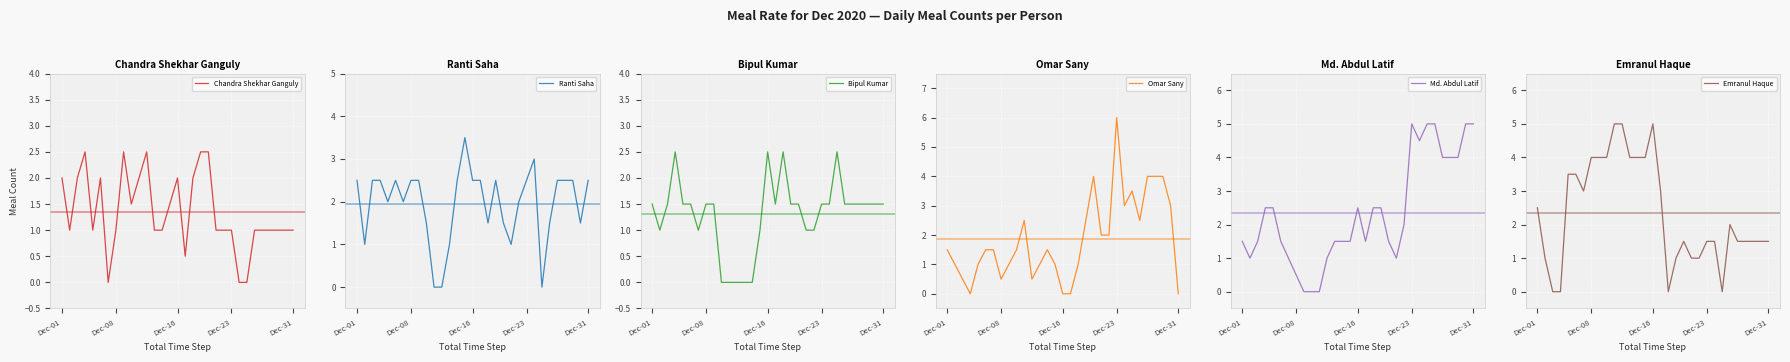

What is the difference between the maximum and second lowest values in the Chandra Shekhar Ganguly series?

2.5